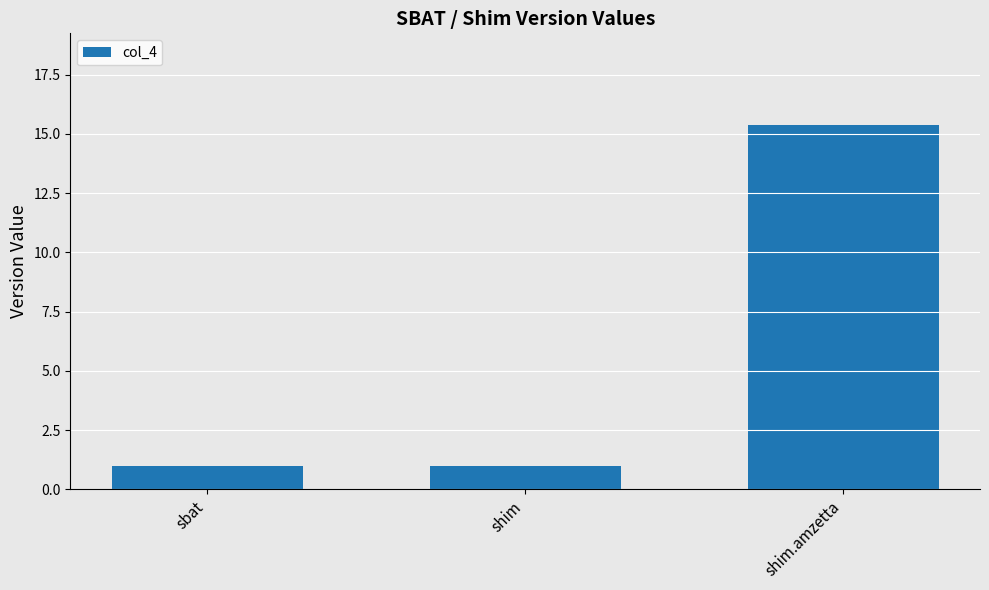

Is it true that the value at shim is 1.0?

True